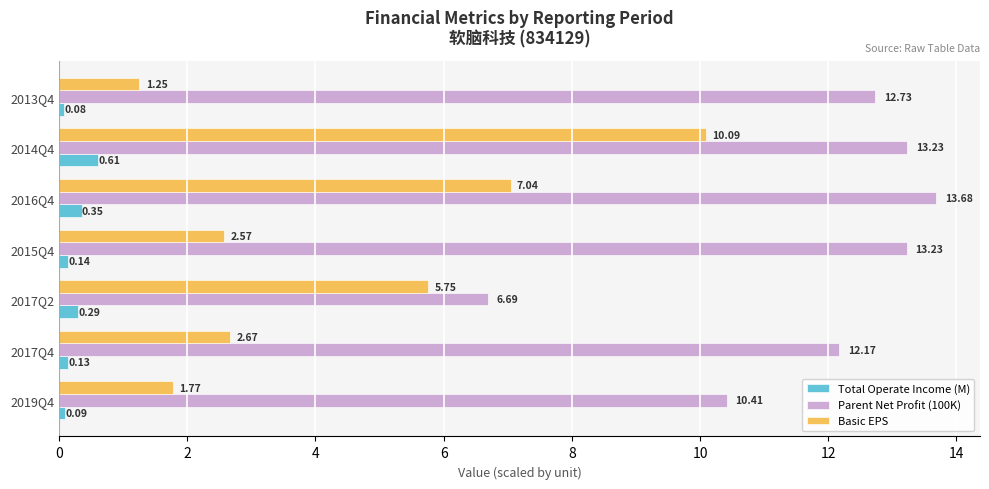

Which series has the largest range (max minus min)?

Basic EPS